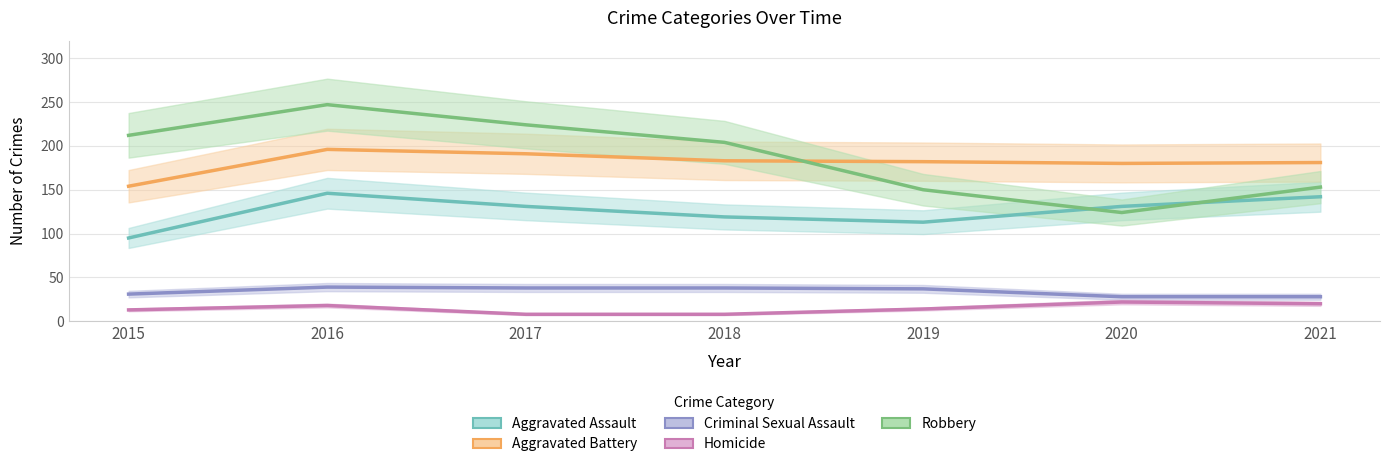

What is the maximum value shown in the chart?

247